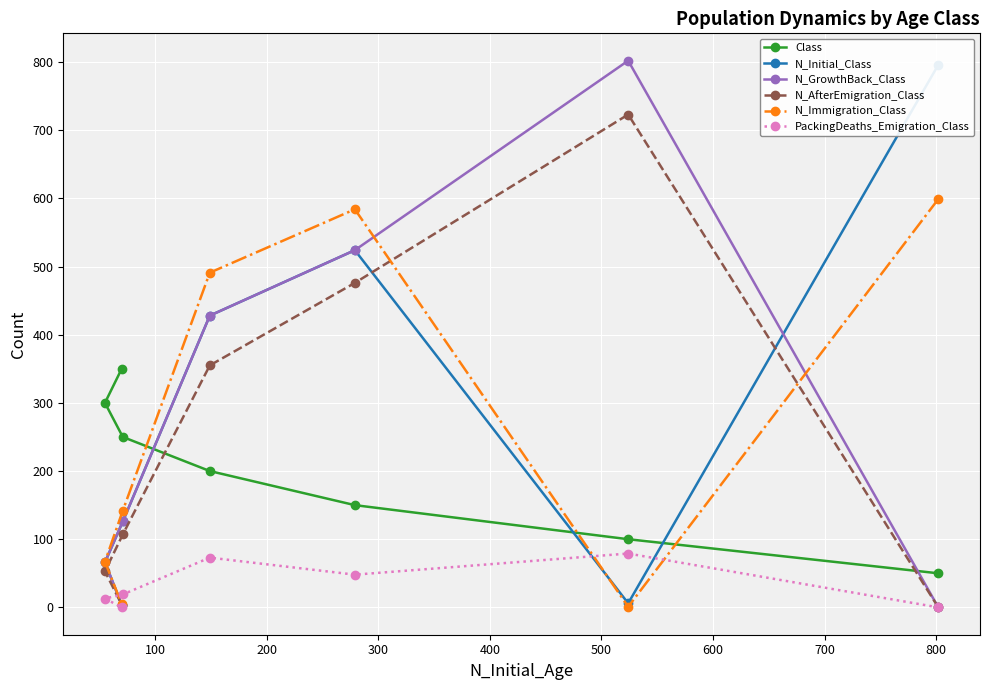

What is the highest value of the N_AfterEmigration_Class series?

723